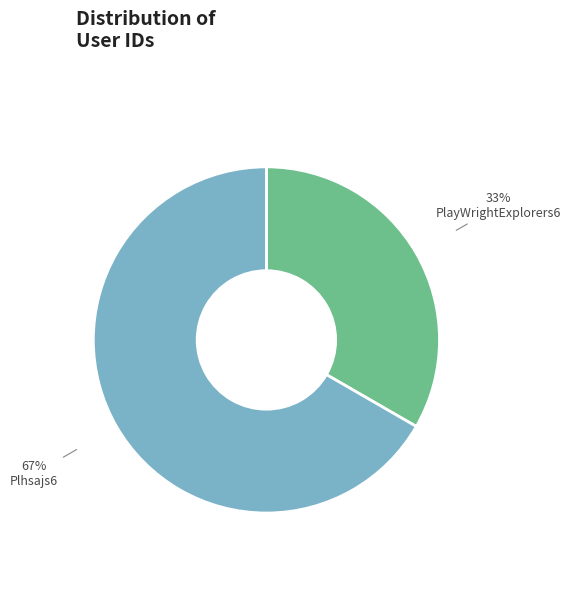

Do Plhsajs6 and PlayWrightExplorers6 together represent more than half of the pie?

Yes